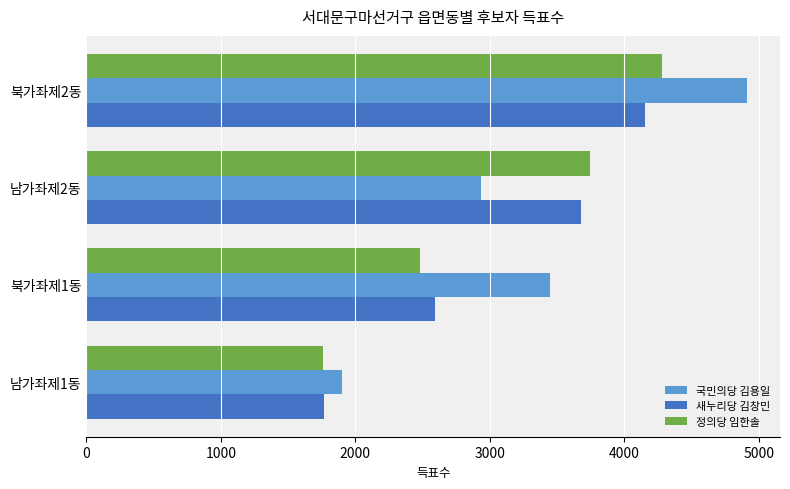

What is the total value across all series at 북가좌제1동?

8524